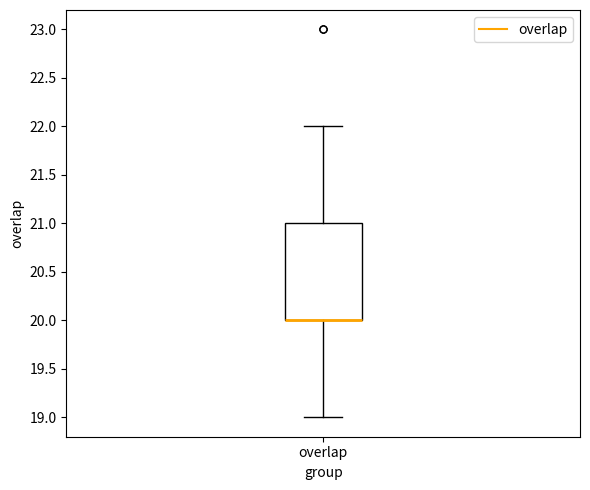

Transcribe this box plot: give where the median line is, the range the box spans, and where the two whiskers end, as read against the y-axis. The values are not printed on the chart, so give them approximately, as read against the axis.

median 20 (drawn on the box's lower edge), box 20 to 21, whiskers 19 to 22